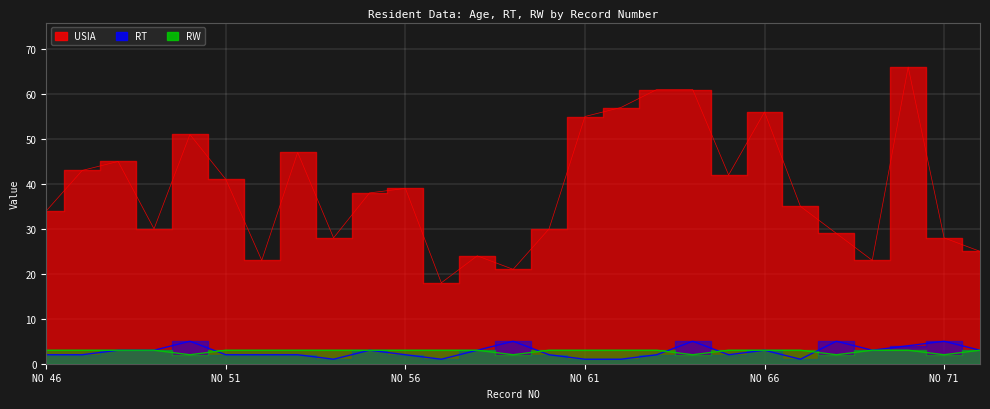

Which has a higher value, 47 or 52?

47